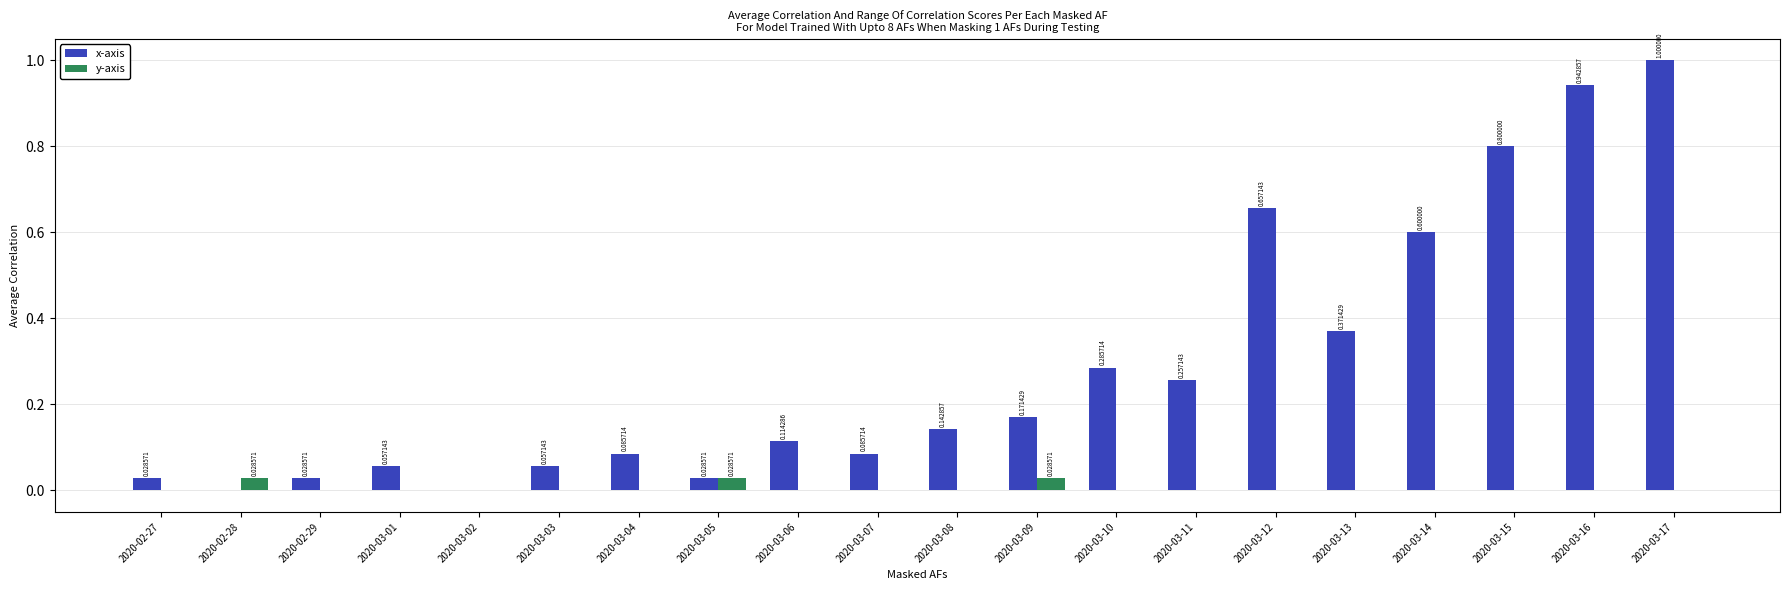

Which series changed the most between 2020-03-06 and 2020-03-13?

x-axis